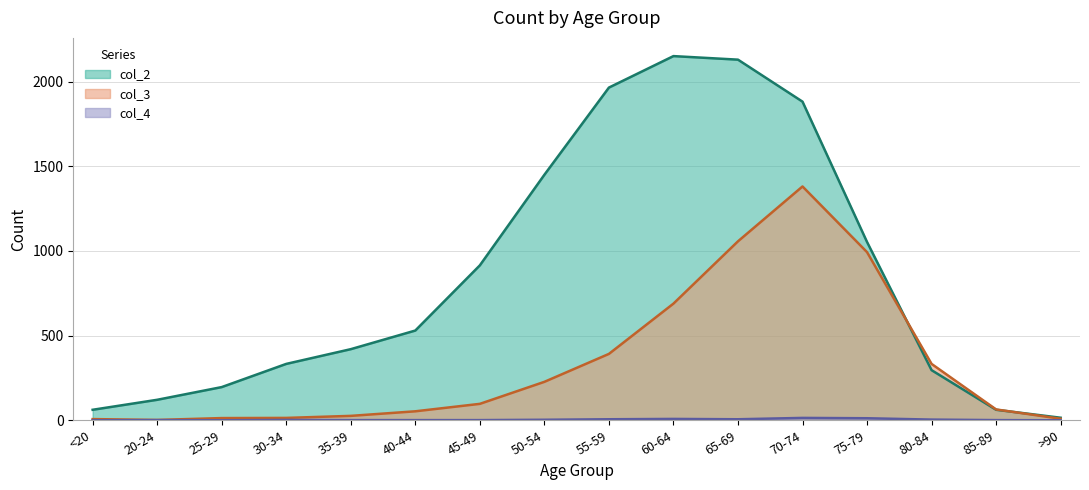

What is the spread (max minus min) of values at 65-69?

2124